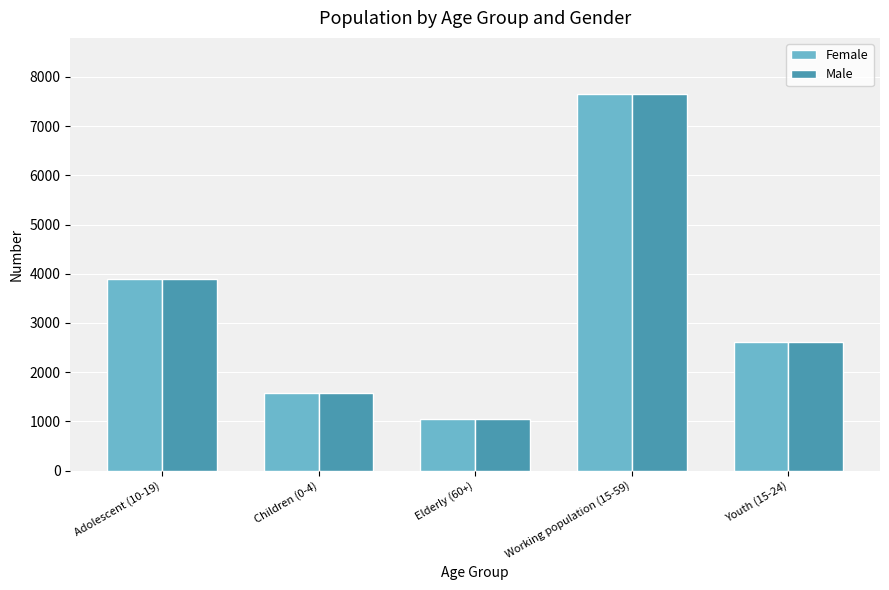

At how many categories does at least one series exceed 3680?

2